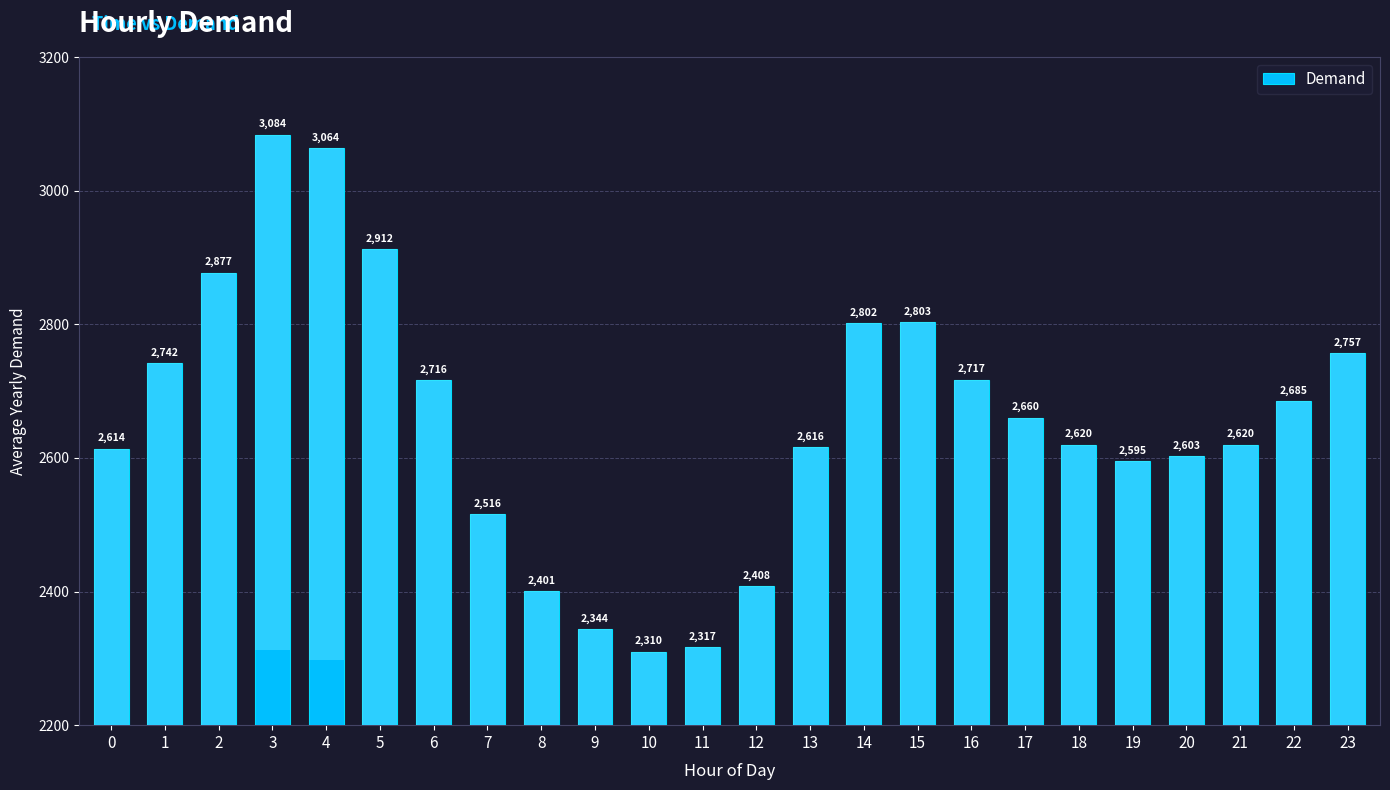

Count the number of categories in the chart.

24